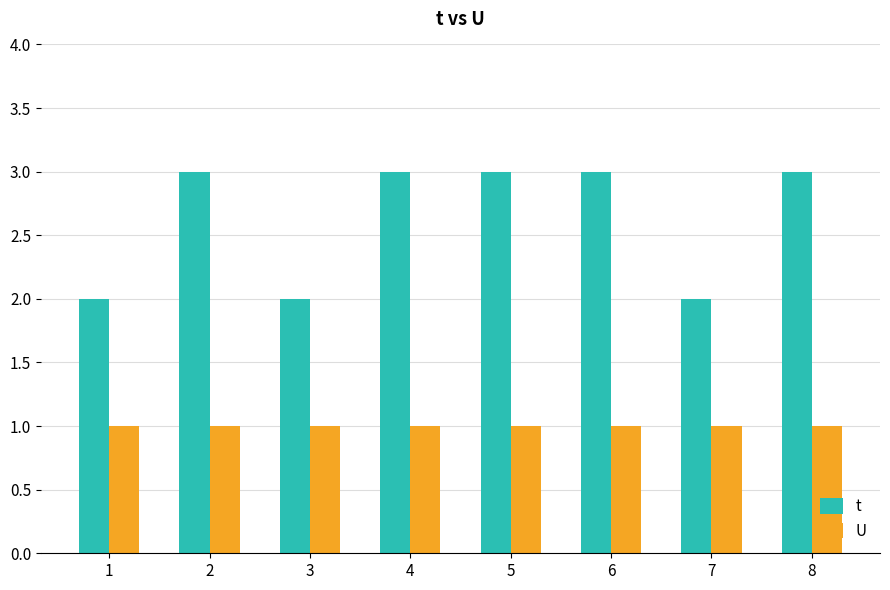

What is the spread (max minus min) of values at 6?

2